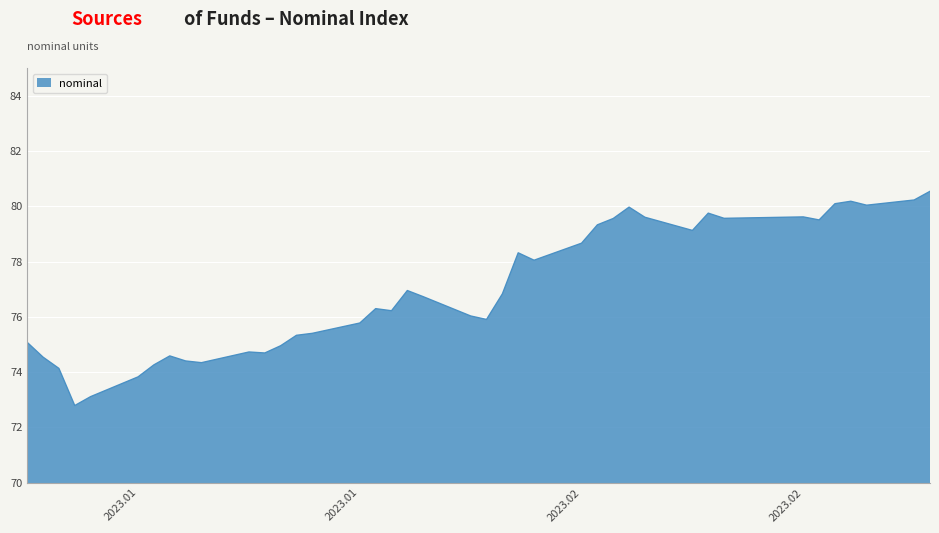

What is the difference between the maximum and minimum values?

7.8